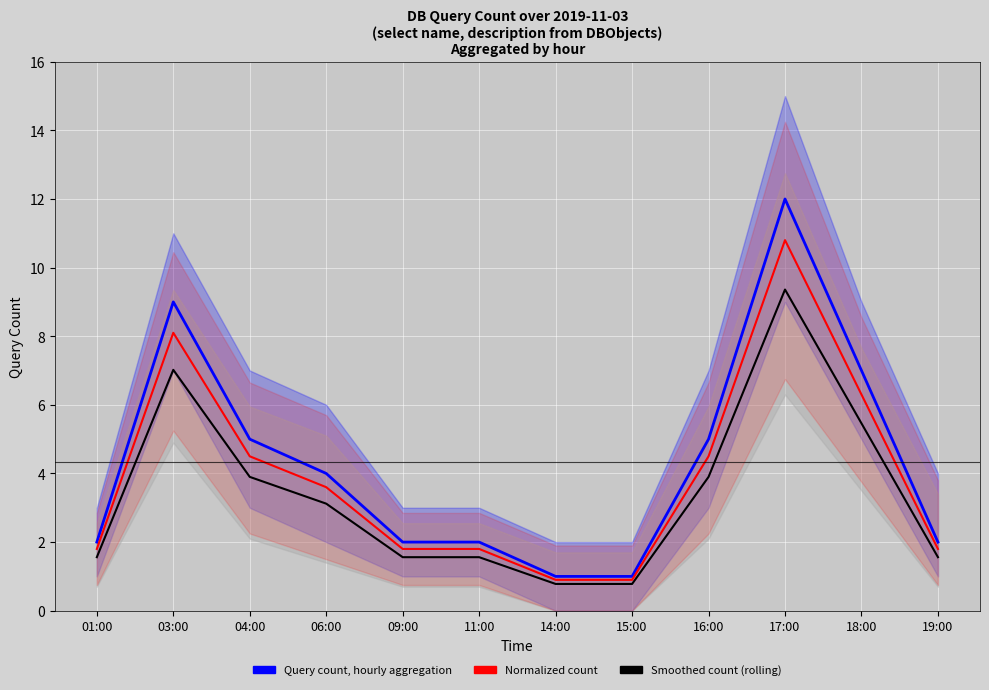

At which label does Smoothed count (rolling) reach its peak?

17:00